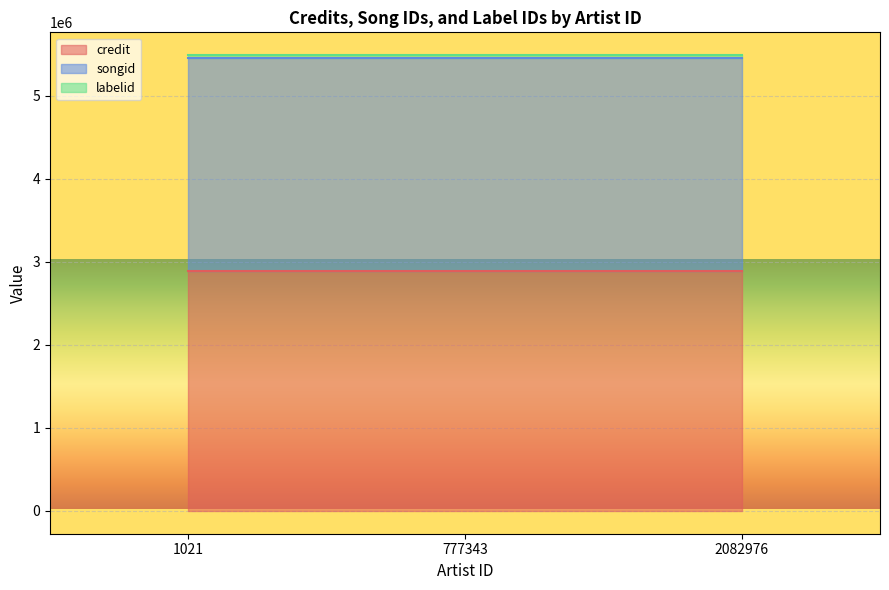

Rank the series by their maximum value, from highest to lowest.

credit, songid, labelid